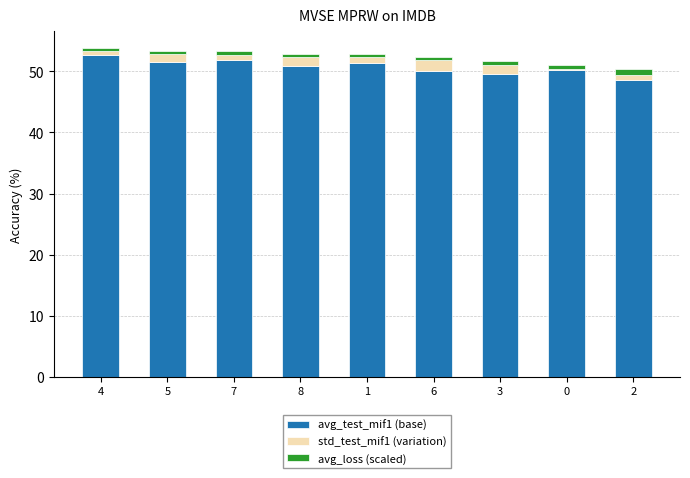

Is it true that avg_test_mif1 (base) equals 50.1 at 6?

True